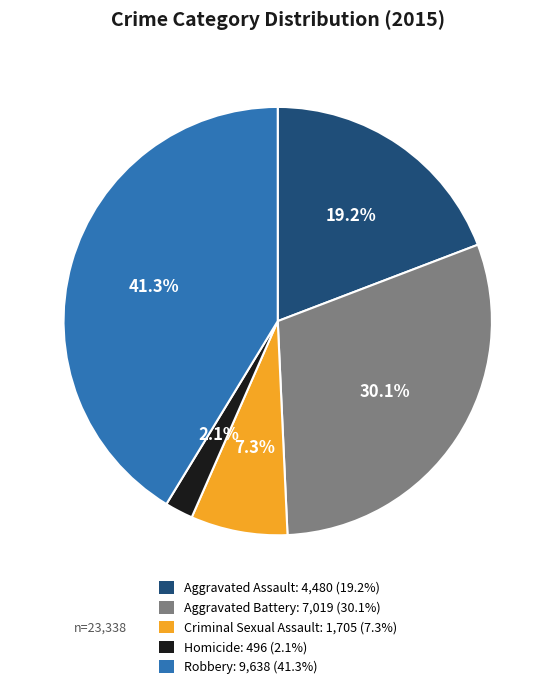

What is the largest slice in the pie chart?

Robbery